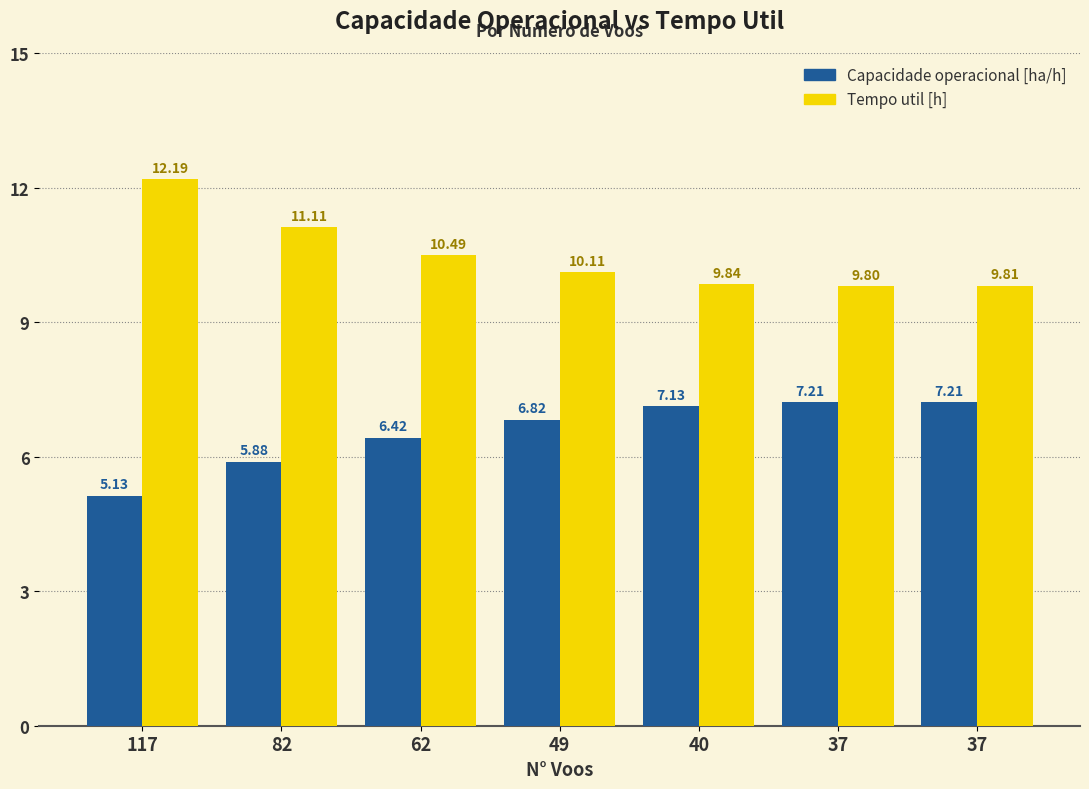

How many distinct data groups are displayed?

2